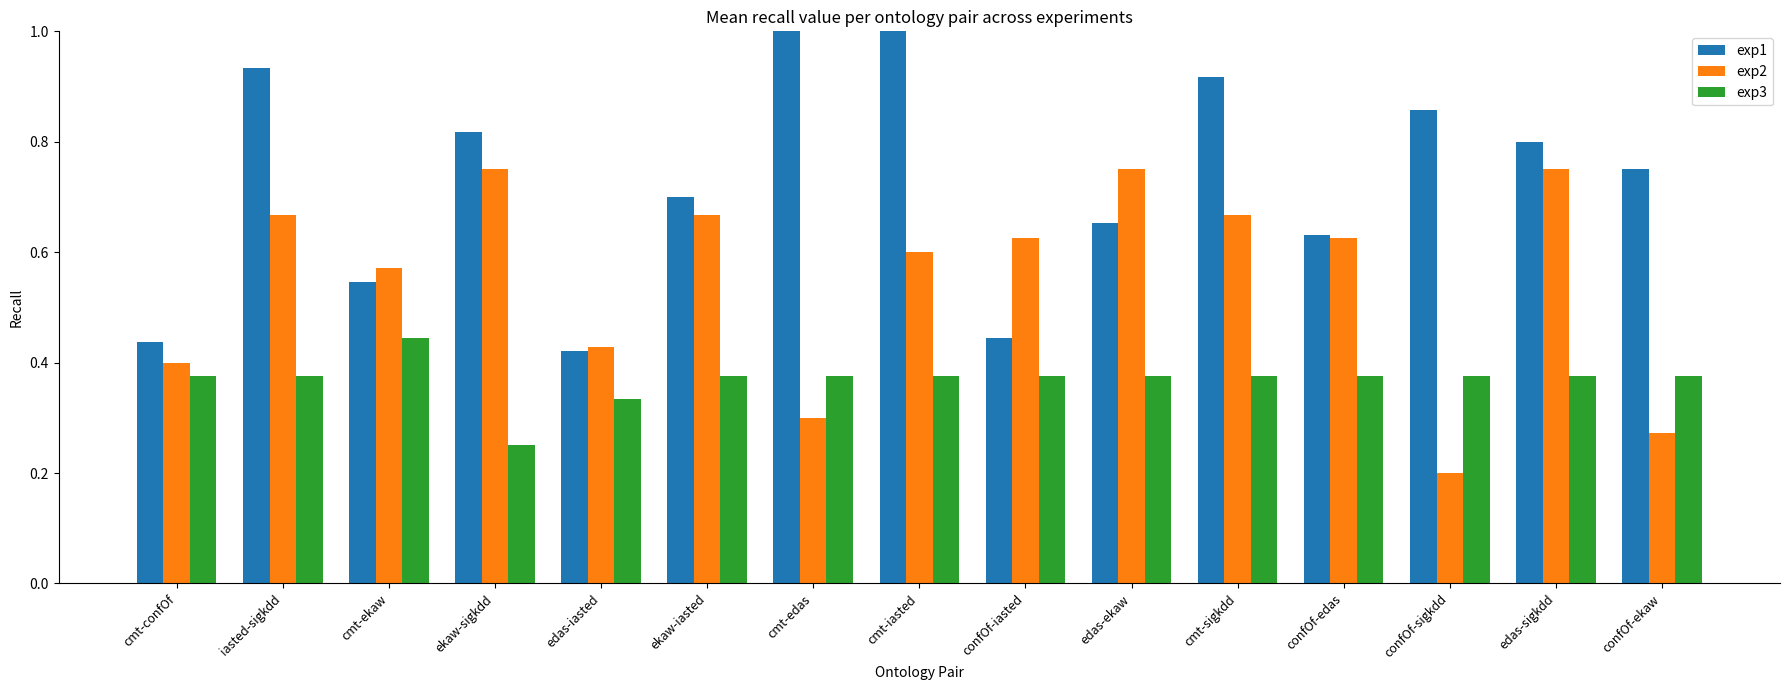

Rank the series by their maximum value, from highest to lowest.

exp1, exp2, exp3